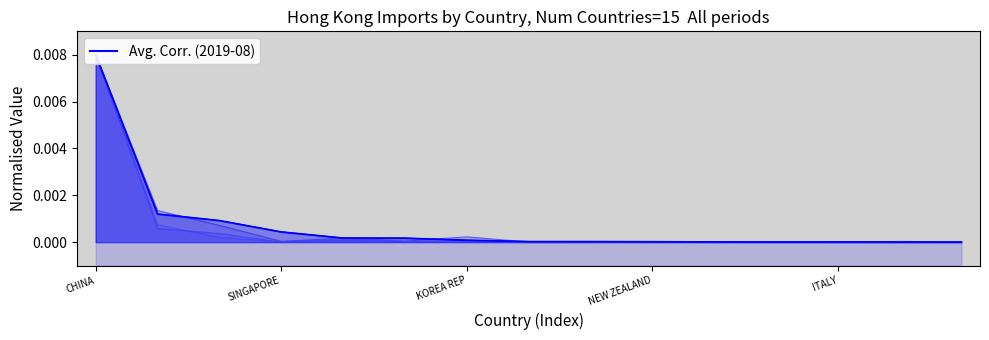

Which has a higher value, 7 or 14?

7